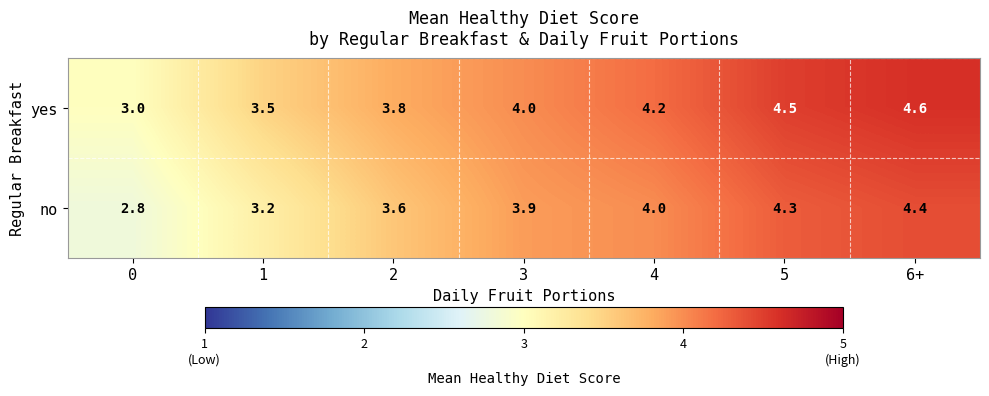

Rank the series by their maximum value, from lowest to highest.

no, yes